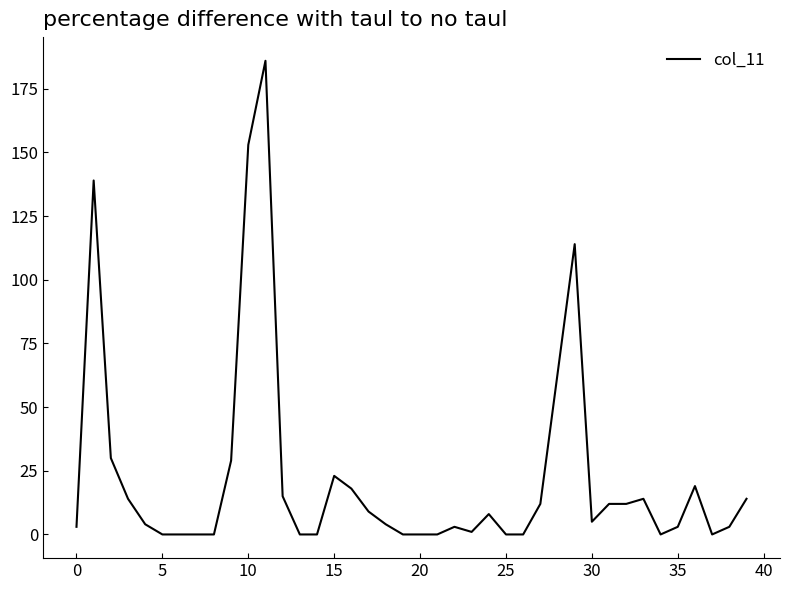

What is the difference between the maximum and minimum values?

186